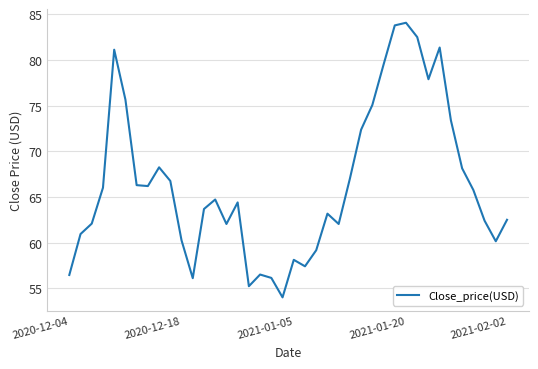

What is the maximum value shown in the chart?

84.1